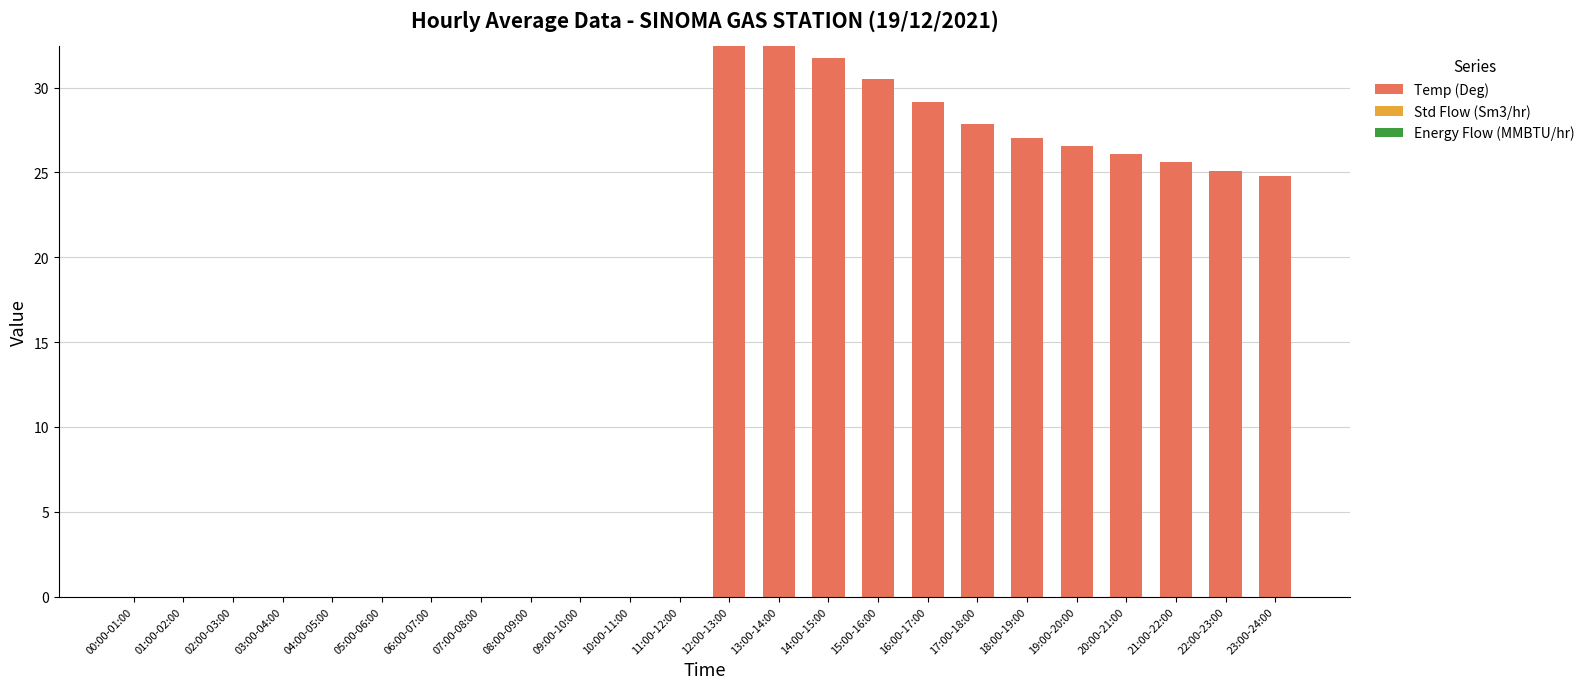

What is the change in value from 07:00-08:00 to 19:00-20:00?

+26.5